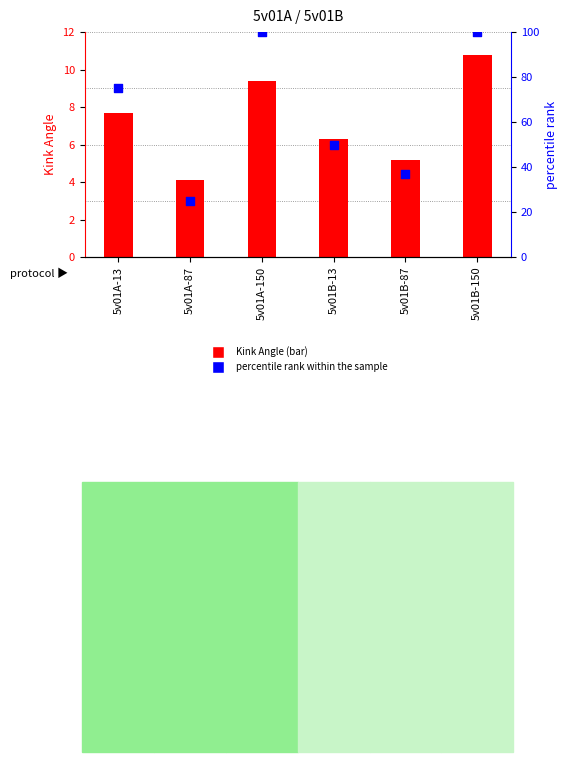

Which series contains the highest Y value?

percentile rank within the sample